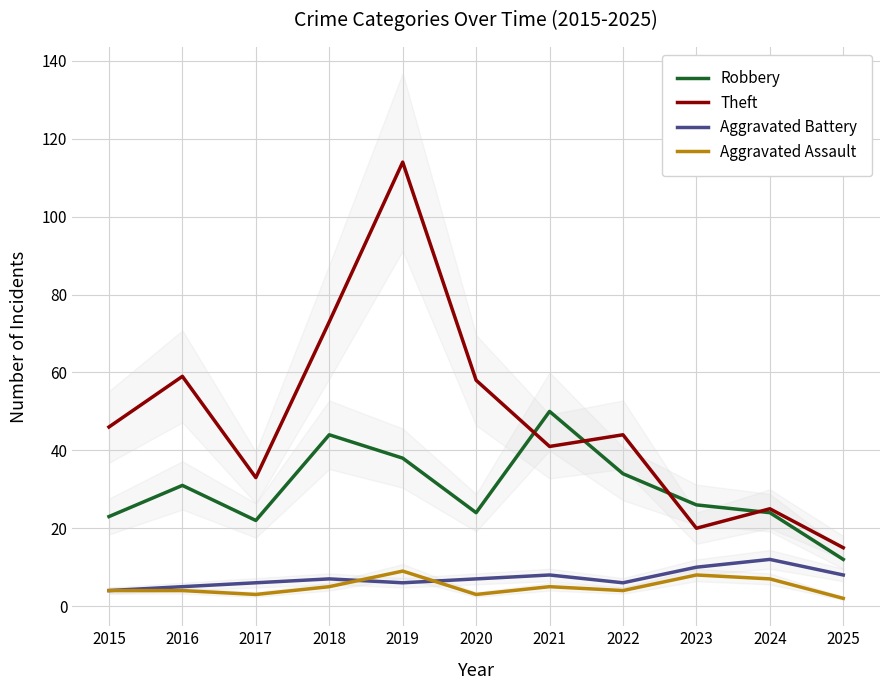

True or false: Aggravated Assault and Robbery intersect in this chart.

False